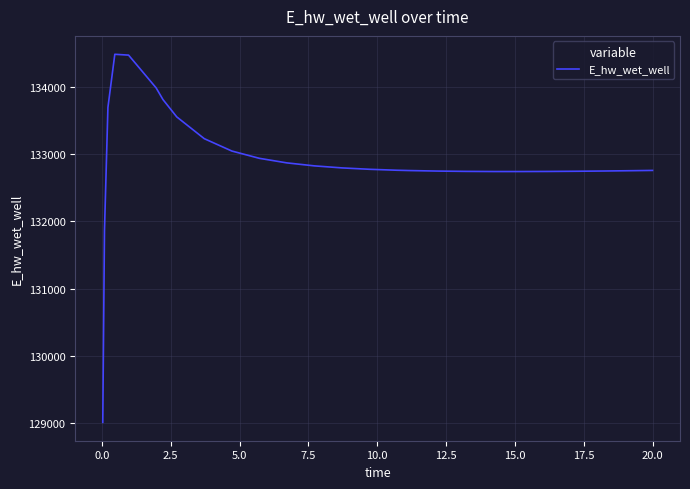

What is the smallest value displayed?

129015.9